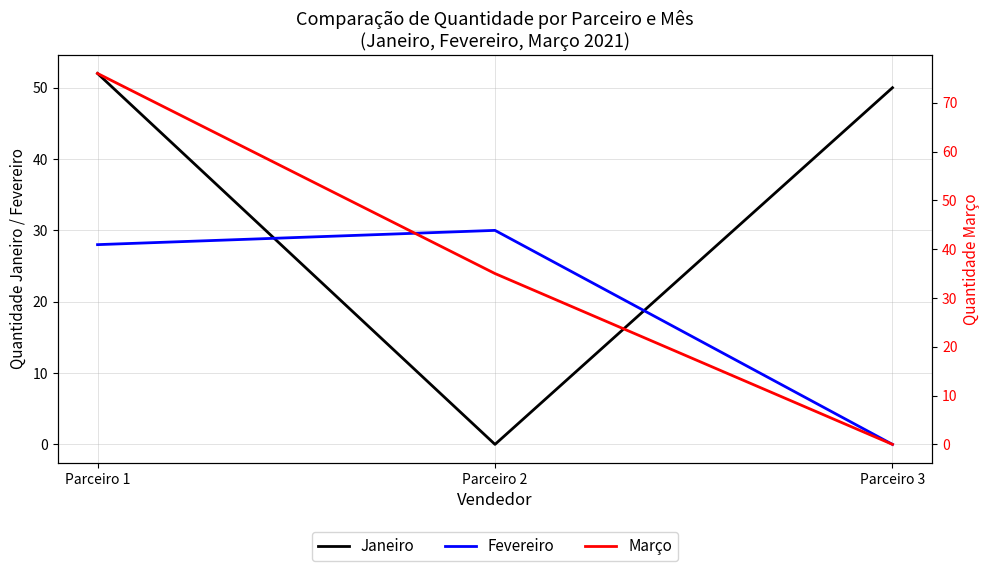

How many positive values does the Março series have?

2